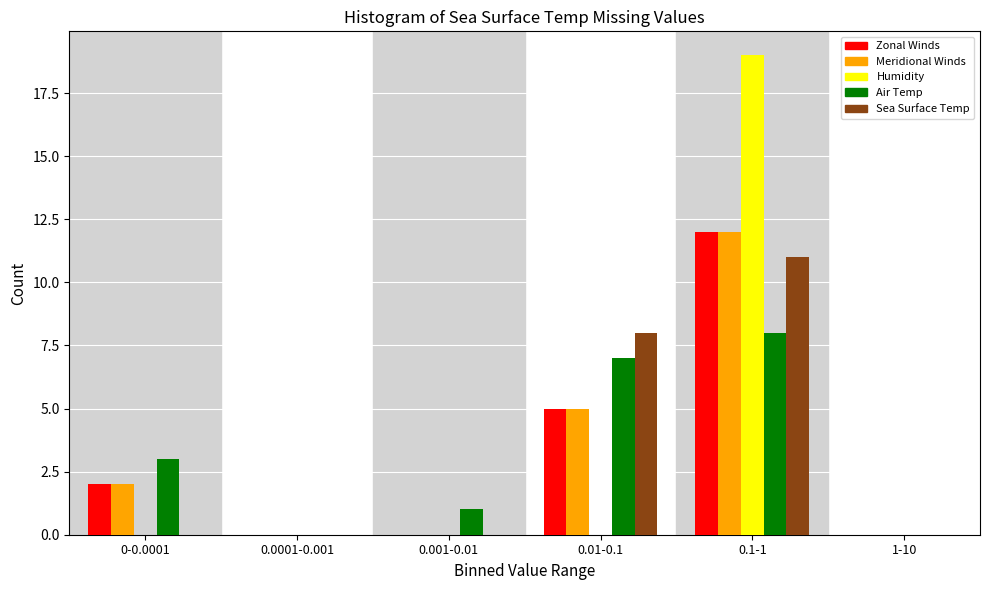

Reading left to right, transcribe all the data shown in this chart.

Zonal Winds: 0-0.0001=2	0.0001-0.001=0	0.001-0.01=0	0.01-0.1=5	0.1-1=12	1-10=0
Meridional Winds: 0-0.0001=2	0.0001-0.001=0	0.001-0.01=0	0.01-0.1=5	0.1-1=12	1-10=0
Humidity: 0-0.0001=0	0.0001-0.001=0	0.001-0.01=0	0.01-0.1=0	0.1-1=19	1-10=0
Air Temp: 0-0.0001=3	0.0001-0.001=0	0.001-0.01=1	0.01-0.1=7	0.1-1=8	1-10=0
Sea Surface Temp: 0-0.0001=0	0.0001-0.001=0	0.001-0.01=0	0.01-0.1=8	0.1-1=11	1-10=0